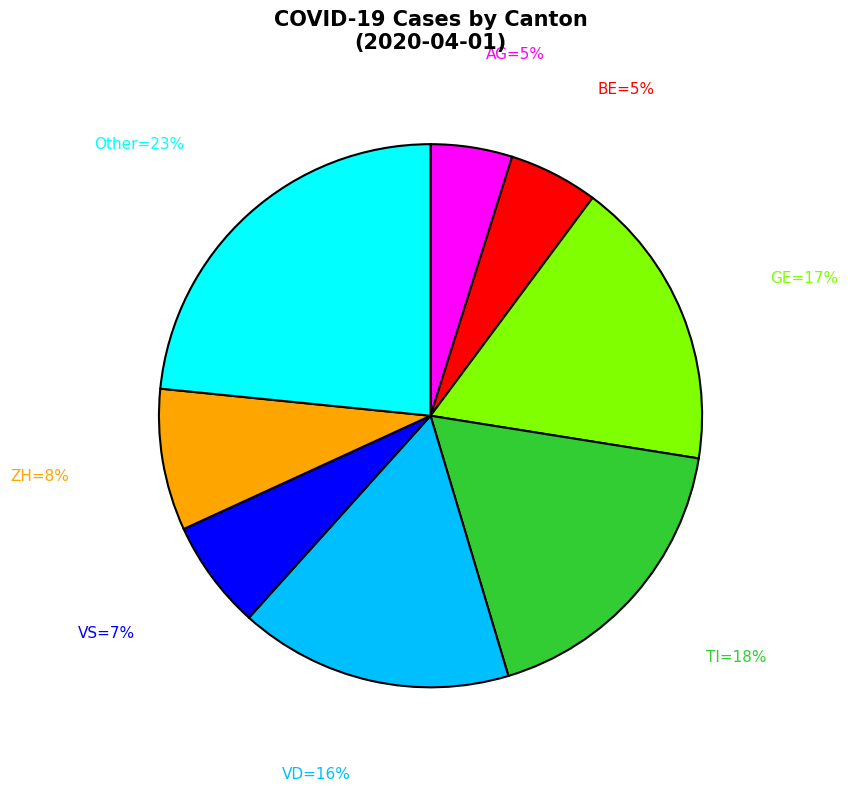

Does any single category account for the majority?

No